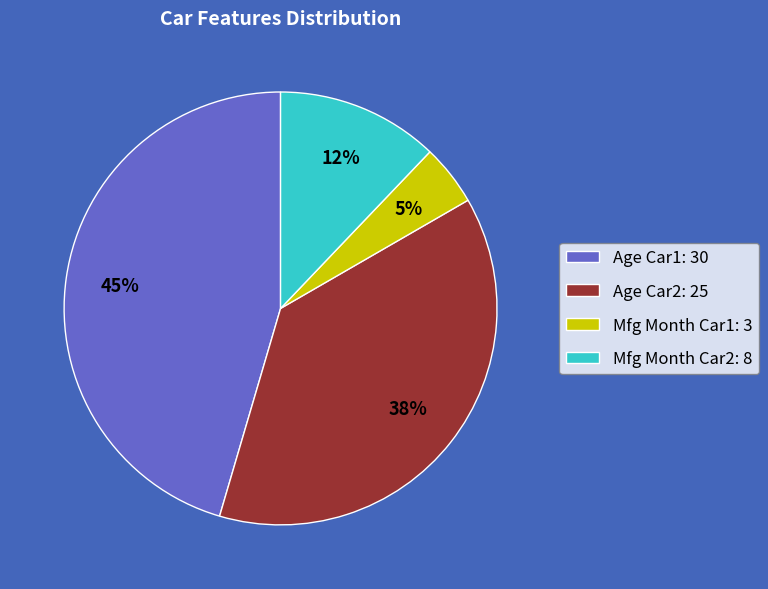

True or false: Mfg Month Car1: 3 accounts for 5% of the total.

True